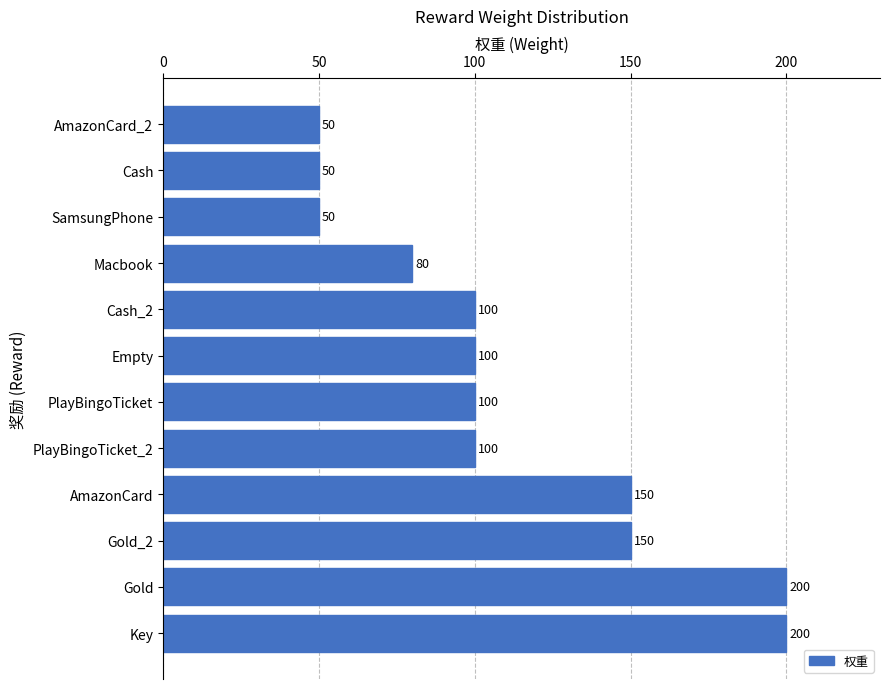

What is the minimum value shown in the chart?

50